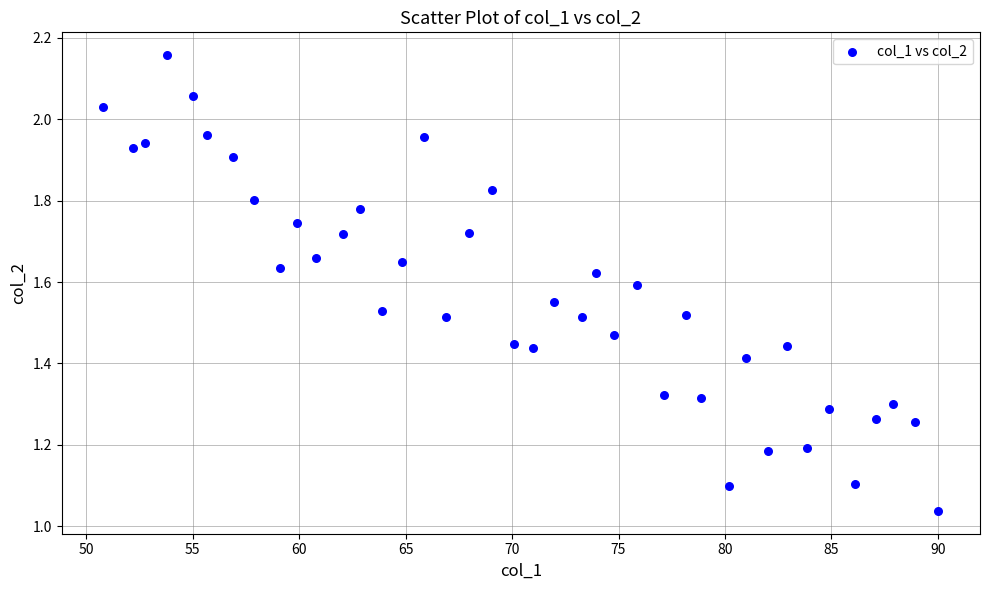

What is the range of Y values (max minus min)?

1.1